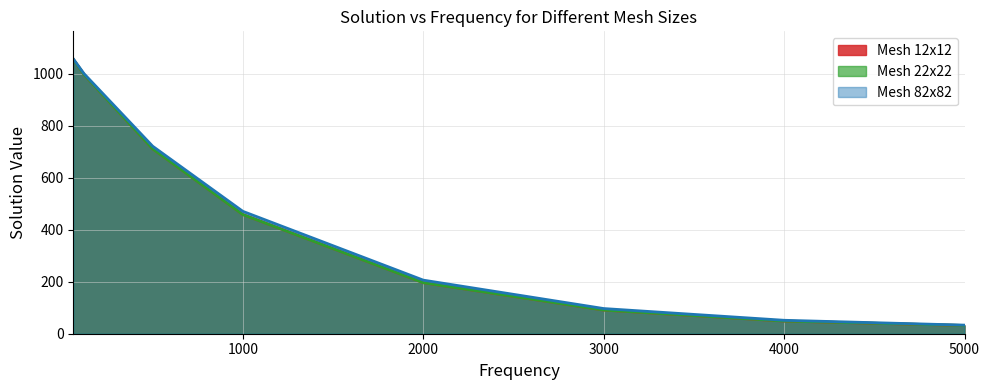

What is the difference between the maximum and minimum values in the Mesh 82x82 series?

1024.4